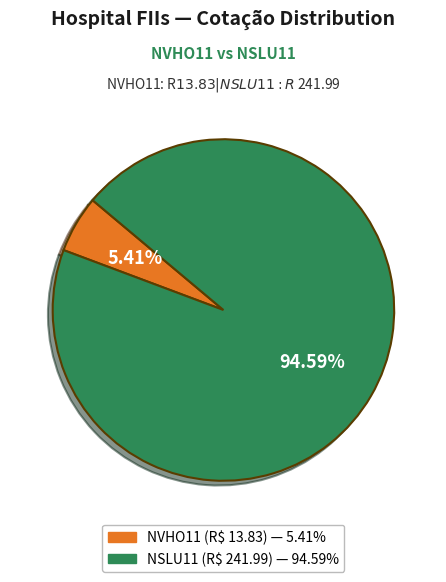

To the nearest percent, what portion does NVHO11 represent?

5%